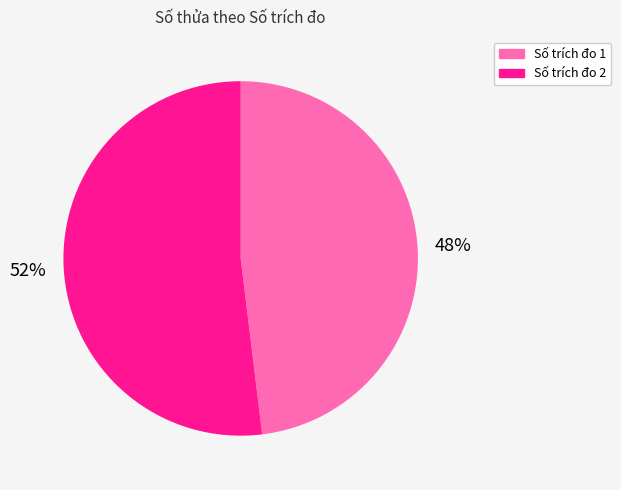

Which has a higher value, Số trích đo 2 or Số trích đo 1?

Số trích đo 2